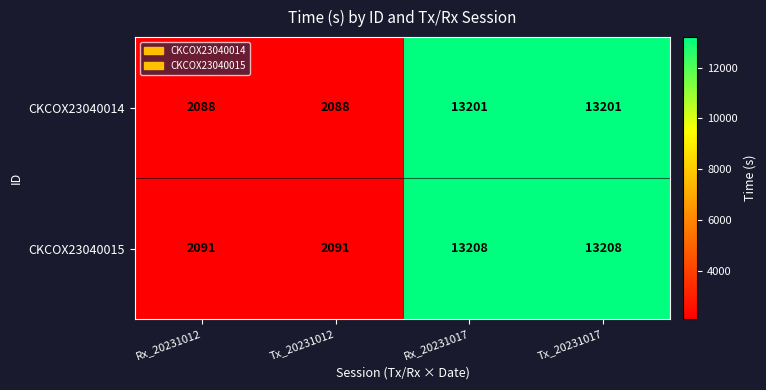

Count the CKCOX23040014 values in the range 2088 to 13201.

4